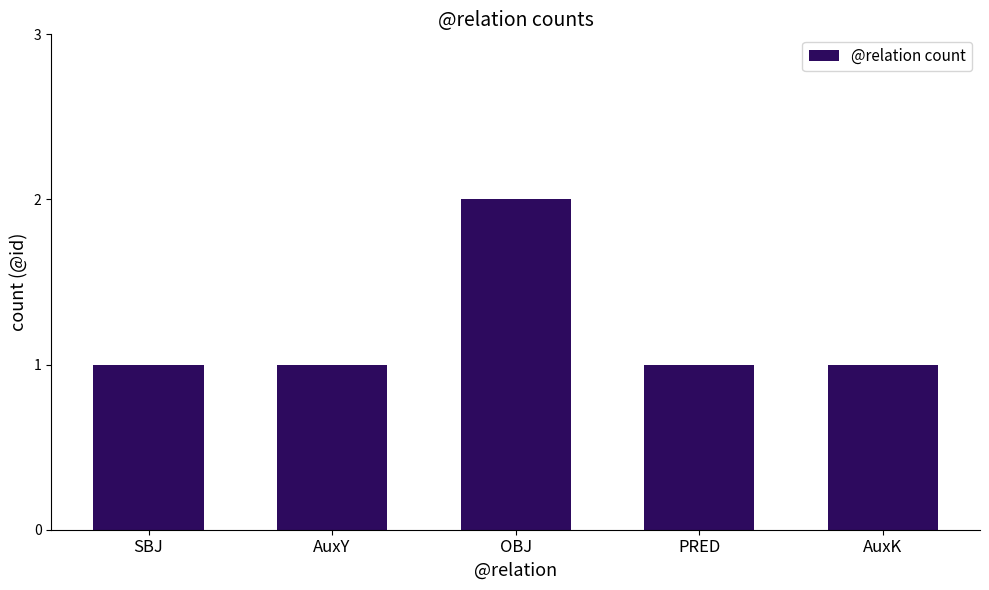

What position from the left is PRED?

4